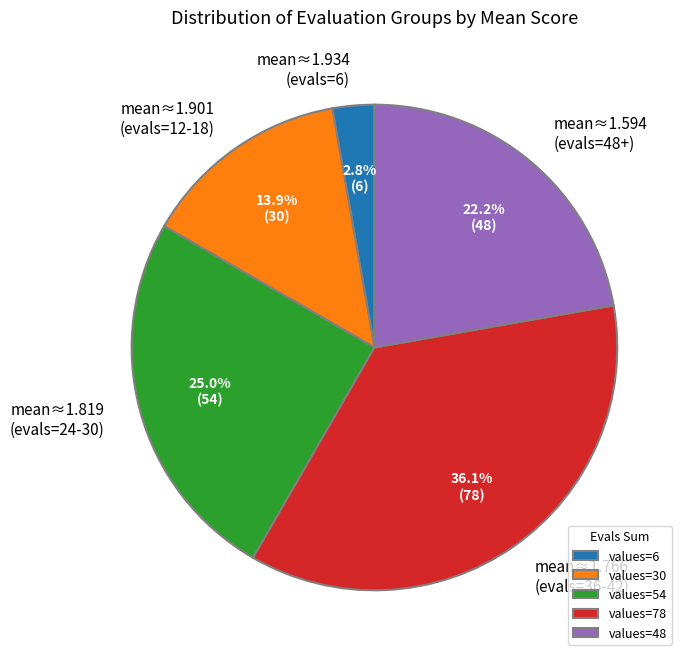

Is there any slice that represents more than half of the pie?

No